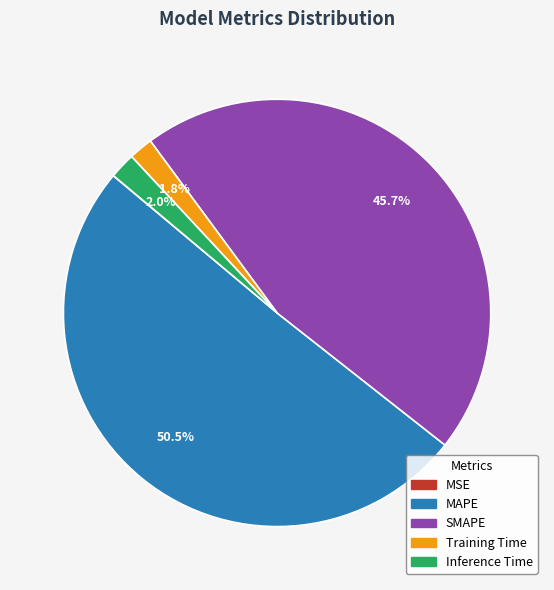

Which has a higher value, Training Time or MAPE?

MAPE